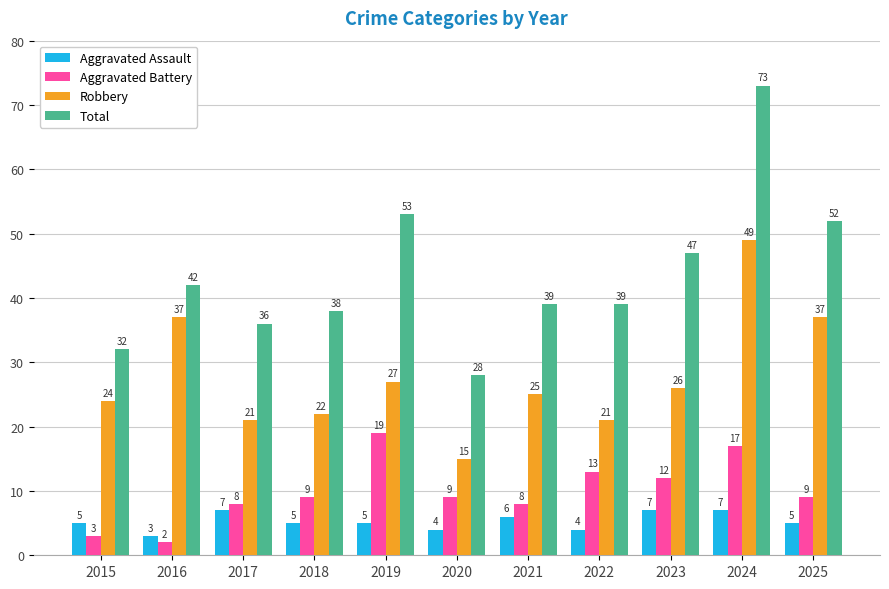

The value of Aggravated Assault at 2017 is 7. True or false?

True